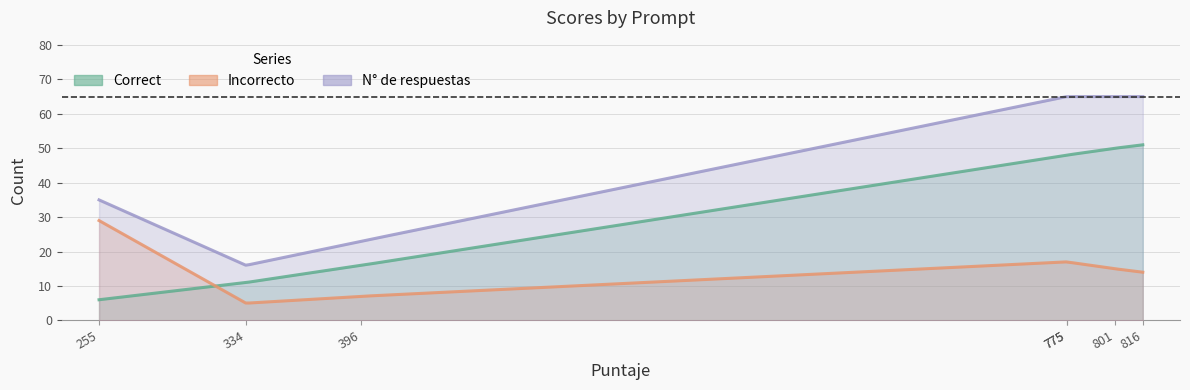

Which category has the highest value across all series?

775